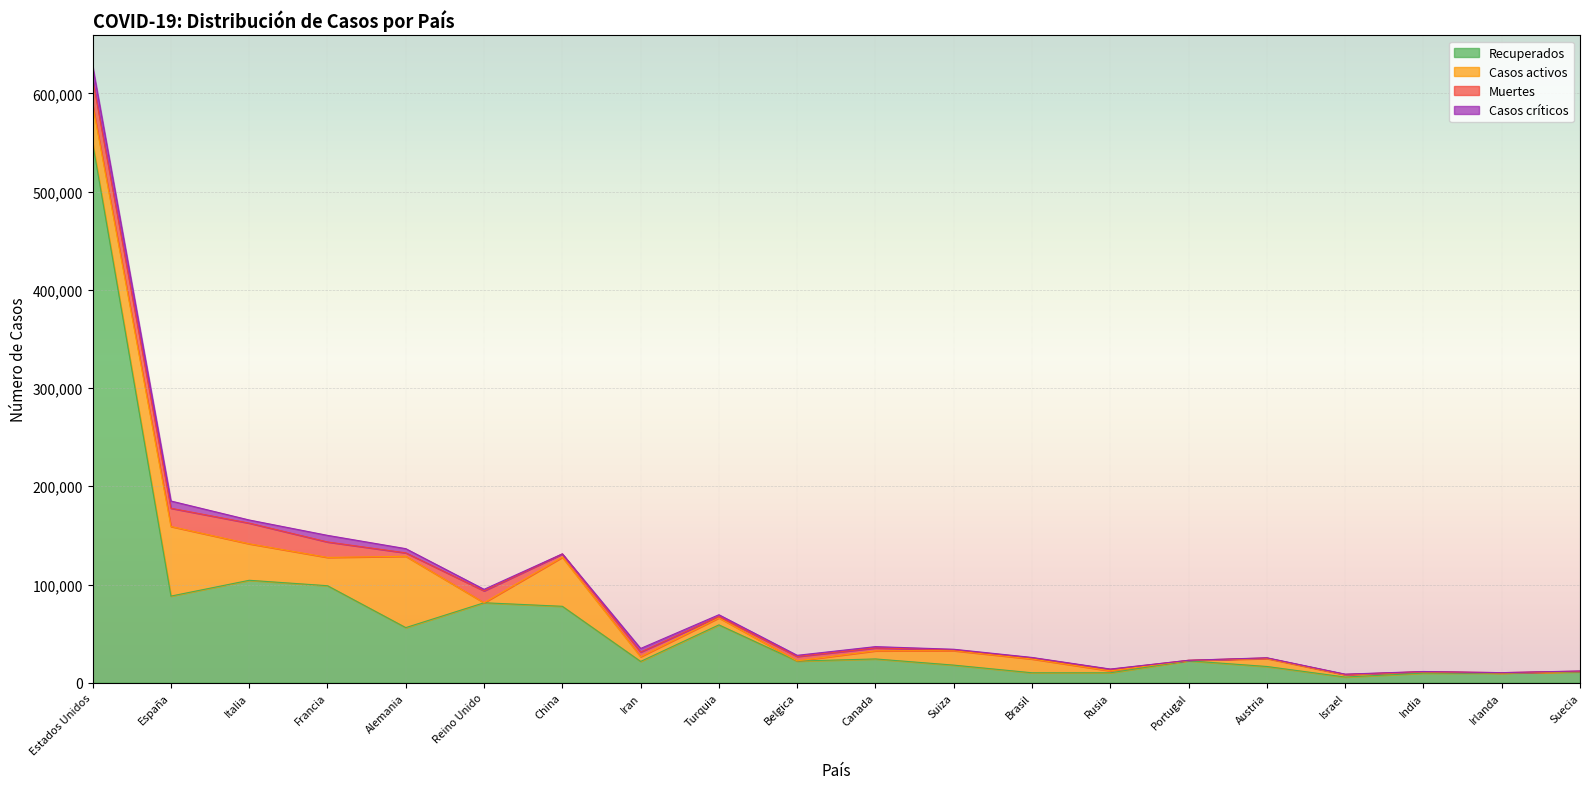

What is the label of the 1st point from the left?

Estados Unidos